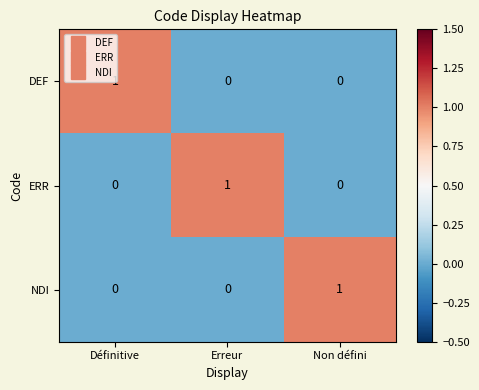

True or false: DEF has a value of 1 at Non défini.

False